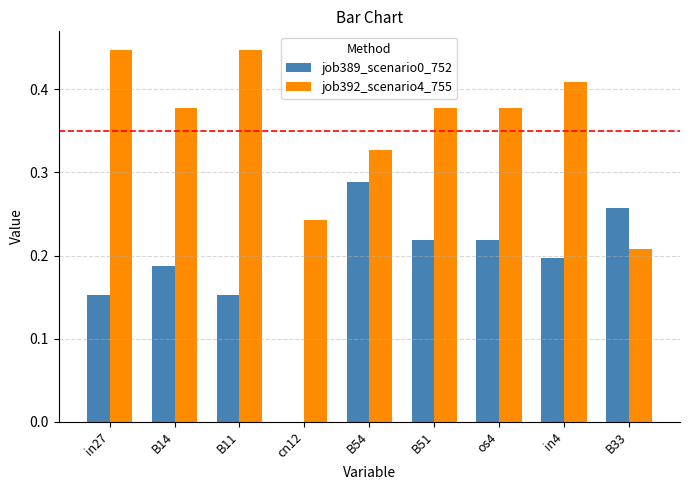

The value of job392_scenario4_755 at B14 is 0.1. True or false?

False